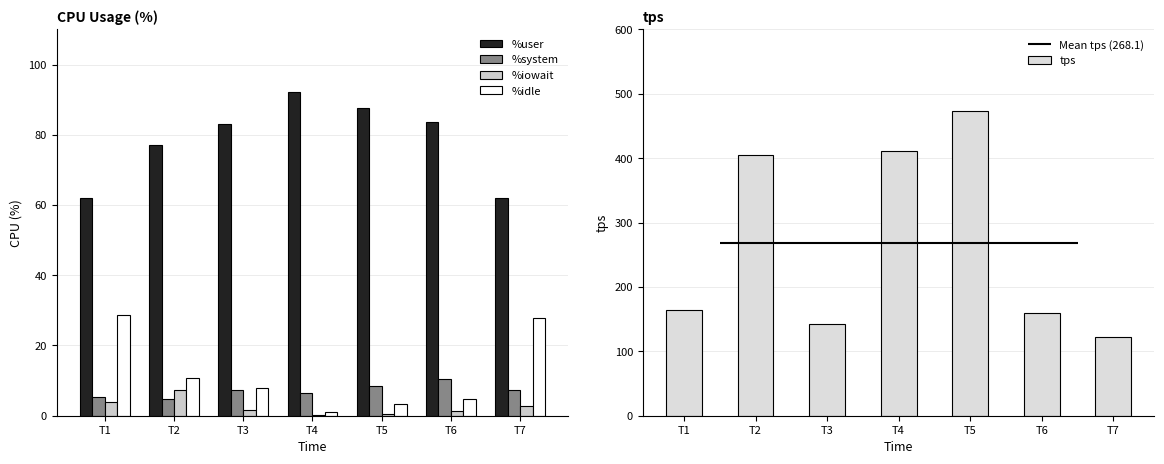

Which category has the lowest value in the %iowait series?

T4